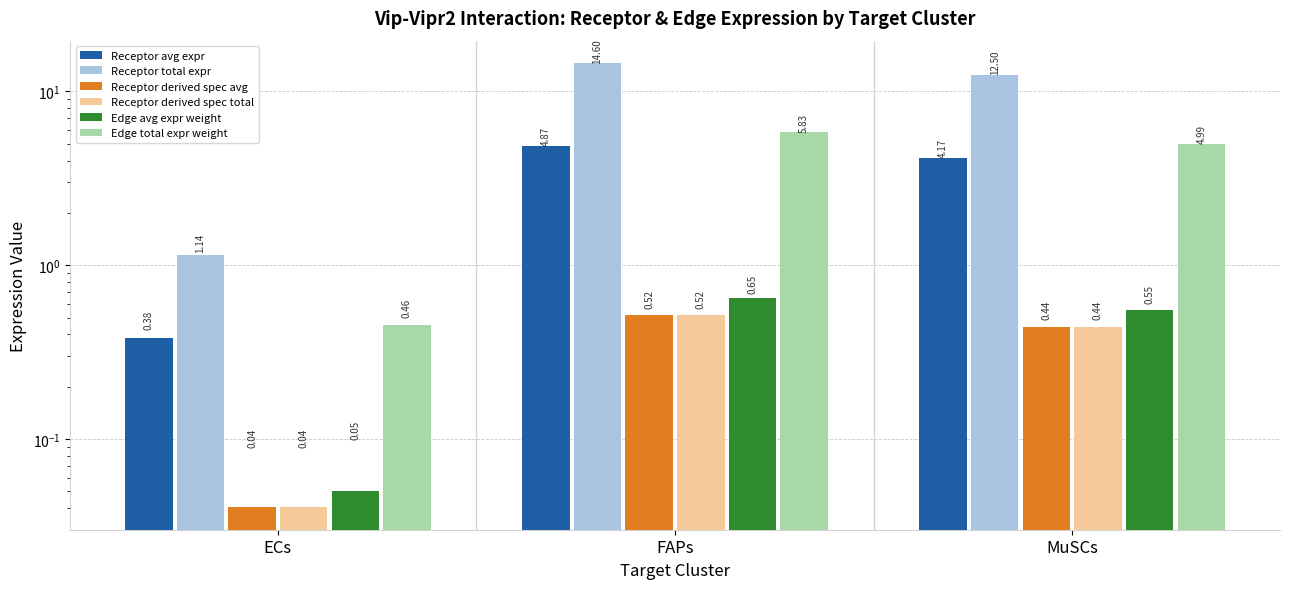

What is the sum of all Edge total expression weight values?

11.3